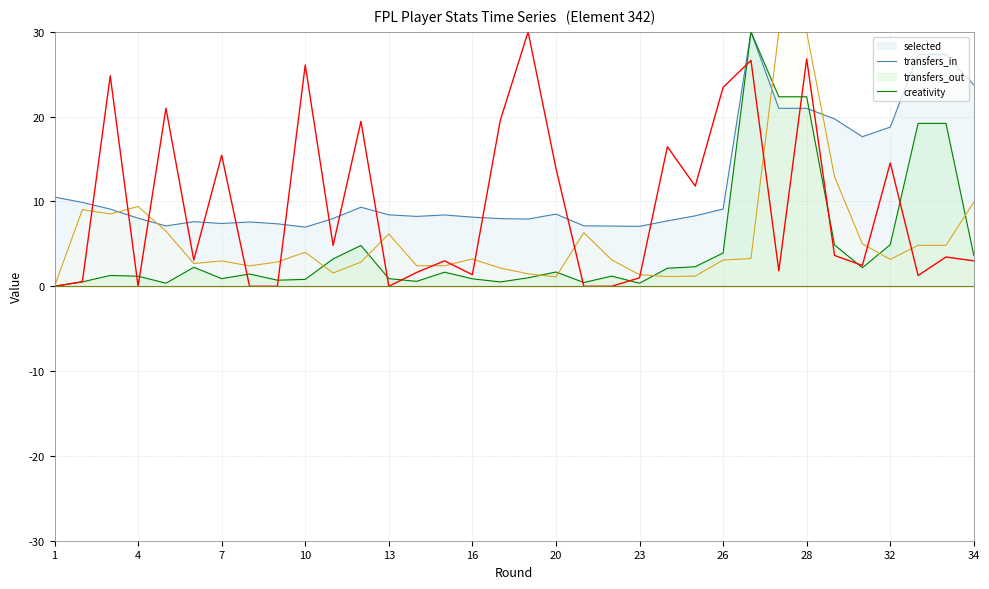

Which category has the lowest value across all series?

1